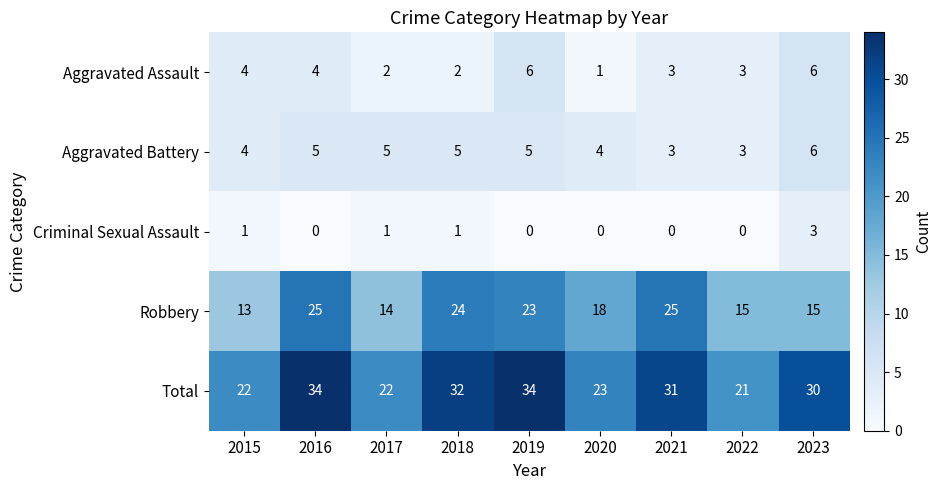

What is the maximum value for Aggravated Assault?

6